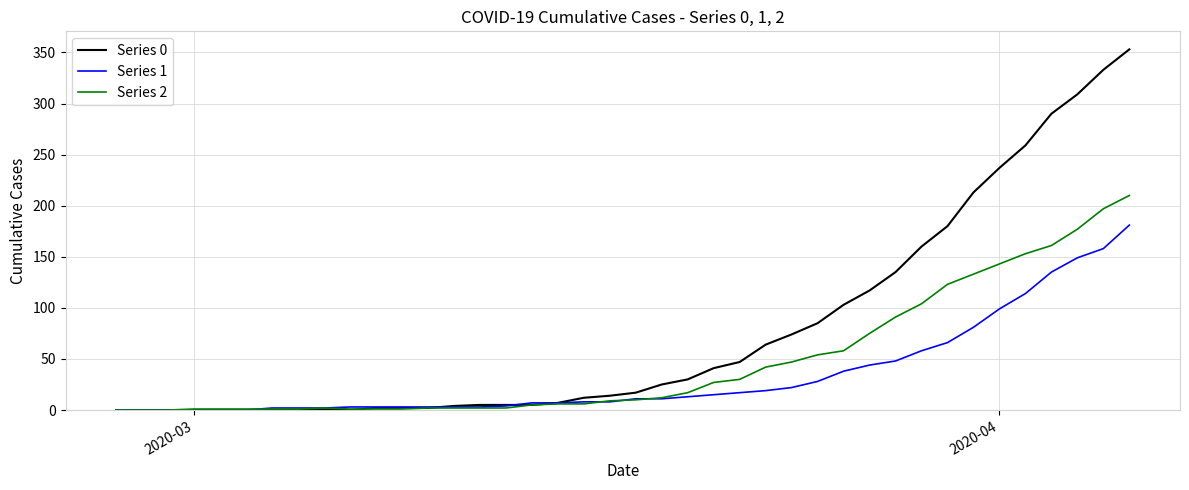

Which series has the widest spread of values?

Series 0